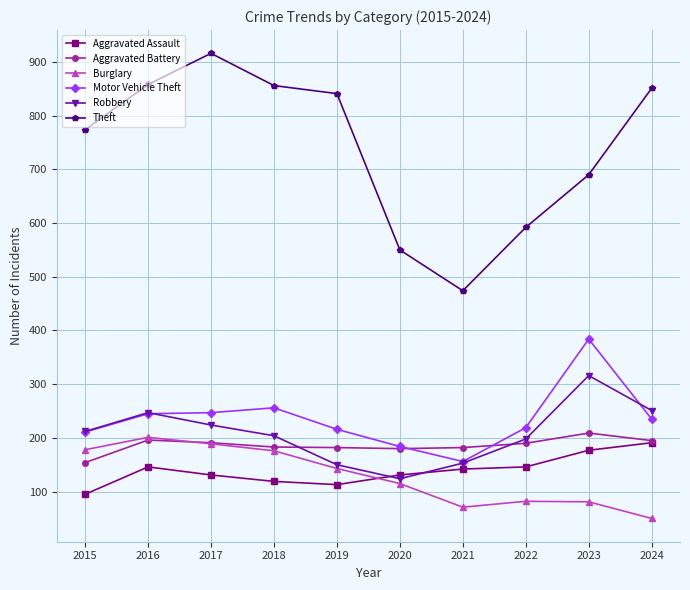

What are all the series names shown in the legend?

Aggravated Assault, Aggravated Battery, Burglary, Motor Vehicle Theft, Robbery, Theft